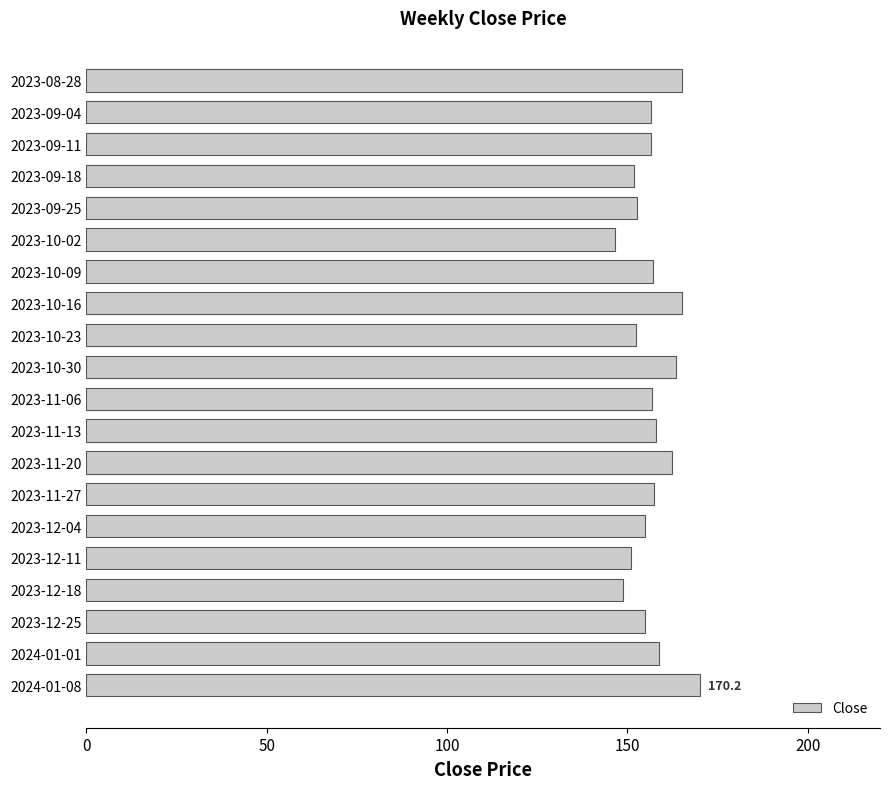

Is it true that the value at 2023-11-06 is 238.9?

False